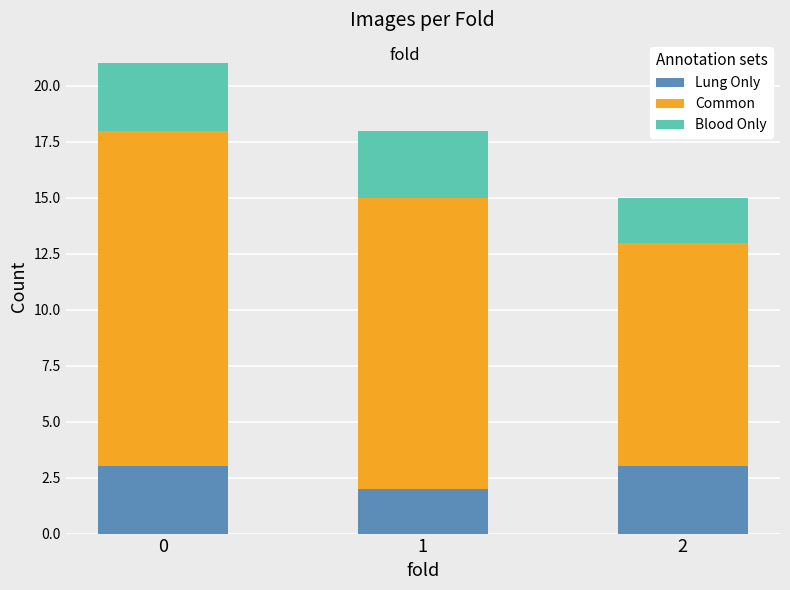

Reading left to right, list the values for the Lung Only series.

0=3	1=2	2=3